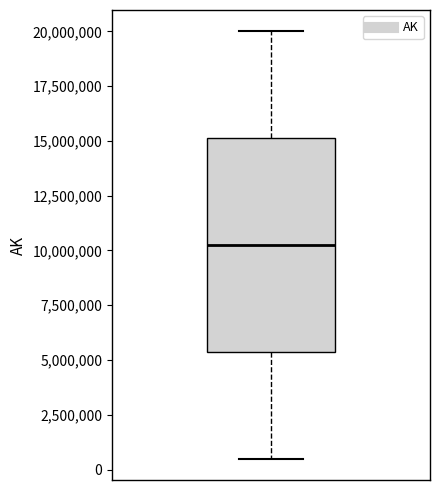

Where does the median line of the box sit on the y-axis? The values are not printed on the chart, so give them approximately, as read against the axis.

10500000